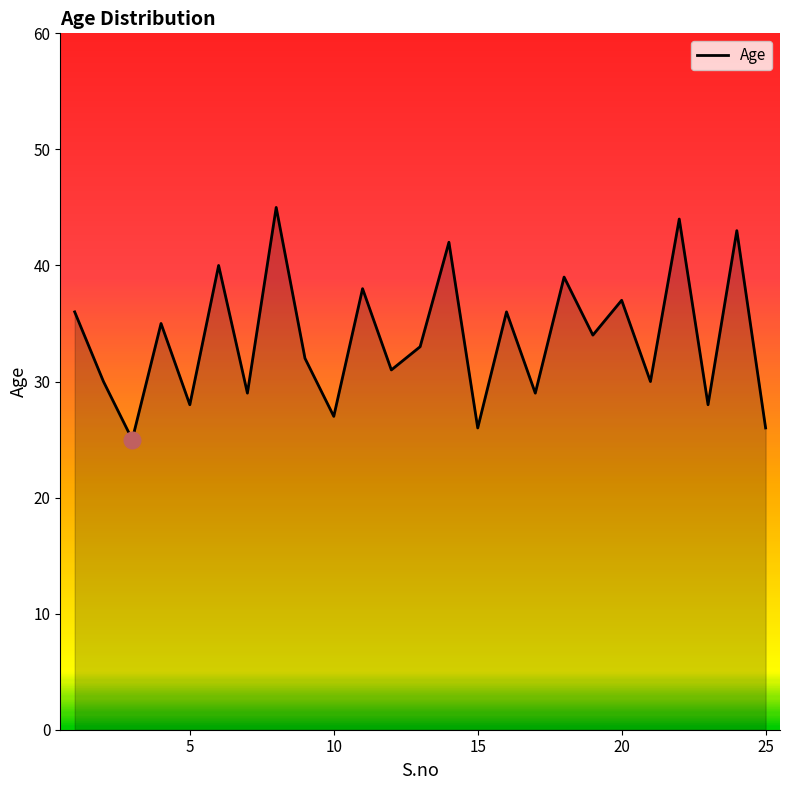

What is the difference between the maximum and minimum values?

20